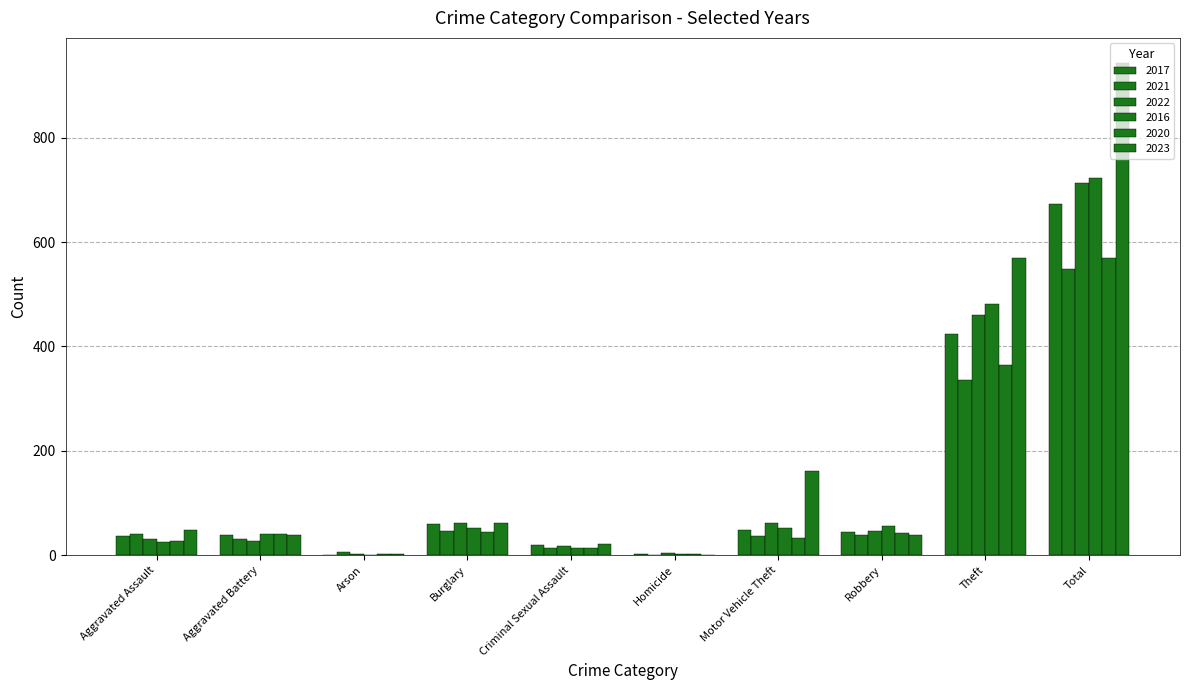

List the labels in order of 2016 value, smallest first.

Arson, Homicide, Criminal Sexual Assault, Aggravated Assault, Aggravated Battery, Burglary, Motor Vehicle Theft, Robbery, Theft, Total